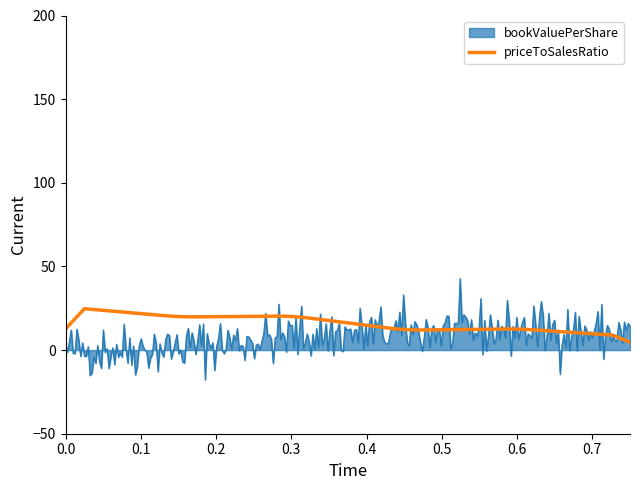

Rank the series by their maximum value, from lowest to highest.

priceToSalesRatio, bookValuePerShare